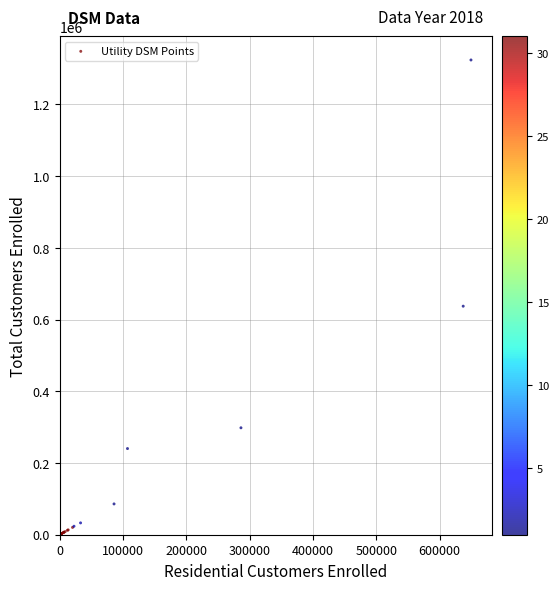

What Y value in the scatter plot is closest to 661961?

637338